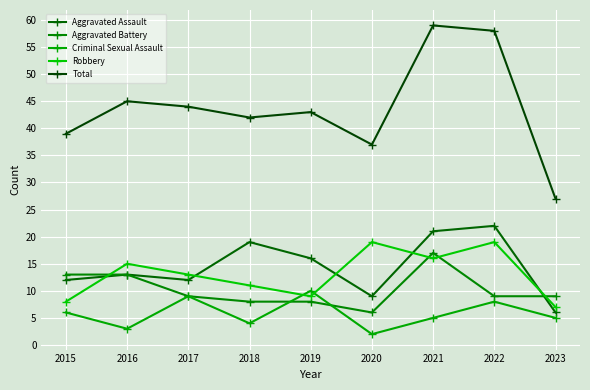

What is the difference between the maximum and minimum values in the Robbery series?

12